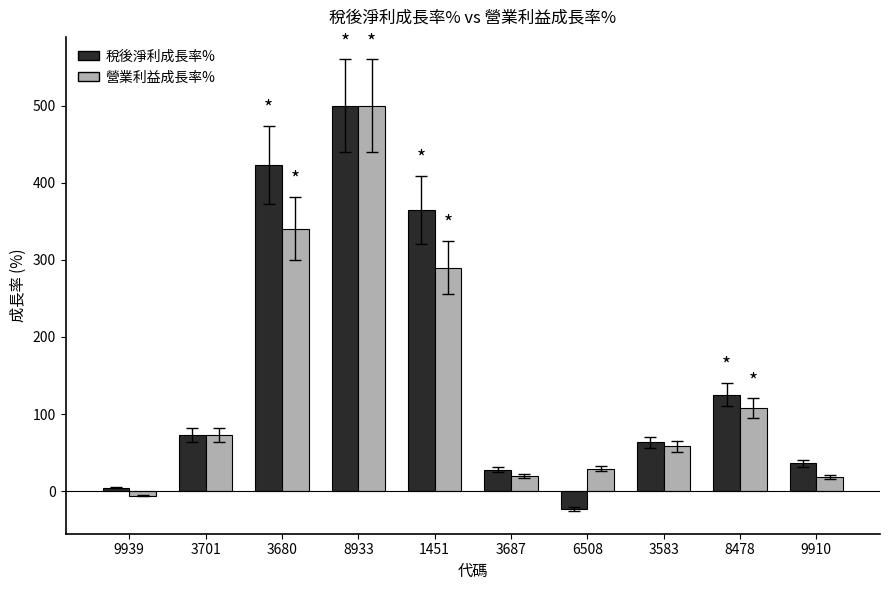

What are all the series names shown in the legend?

稅後淨利成長率%, 營業利益成長率%